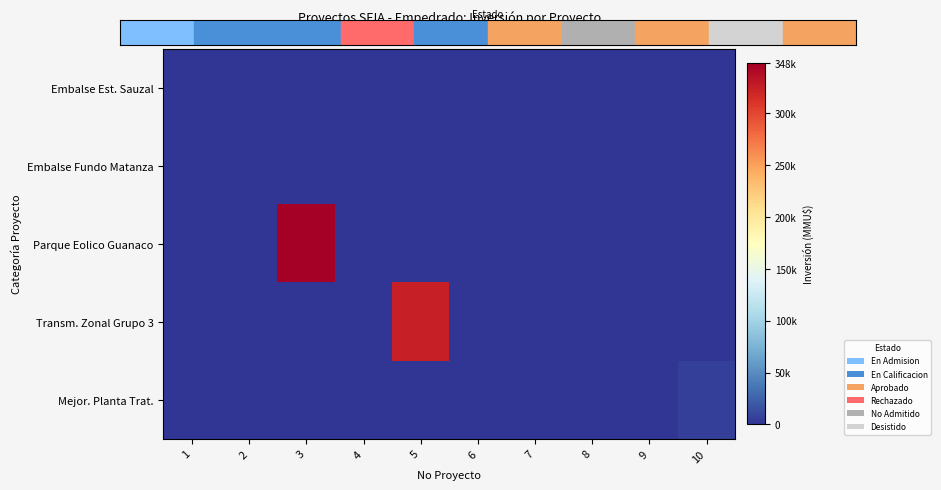

At which category is the sum across all series the highest?

3